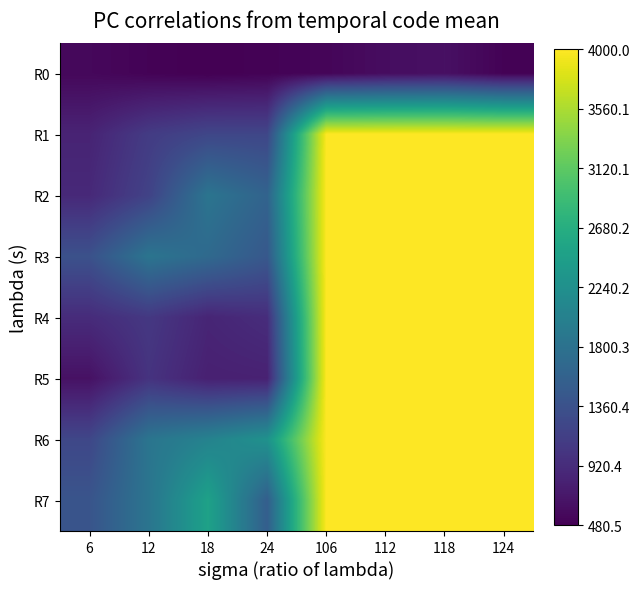

Rank the series by their maximum value, from highest to lowest.

R1, R2, R3, R4, R5, R6, R7, R0